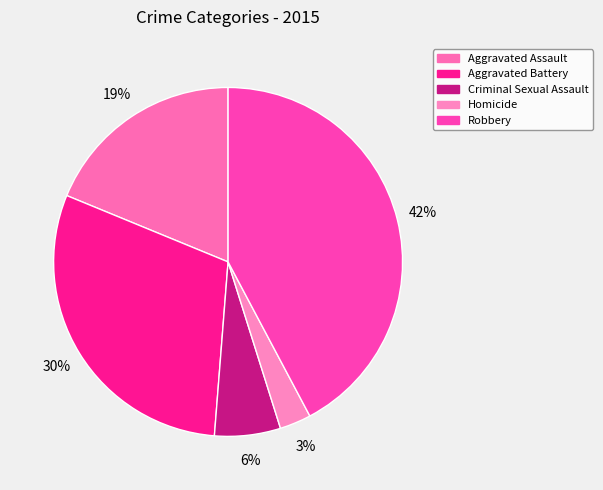

Is there a majority slice in this chart?

No